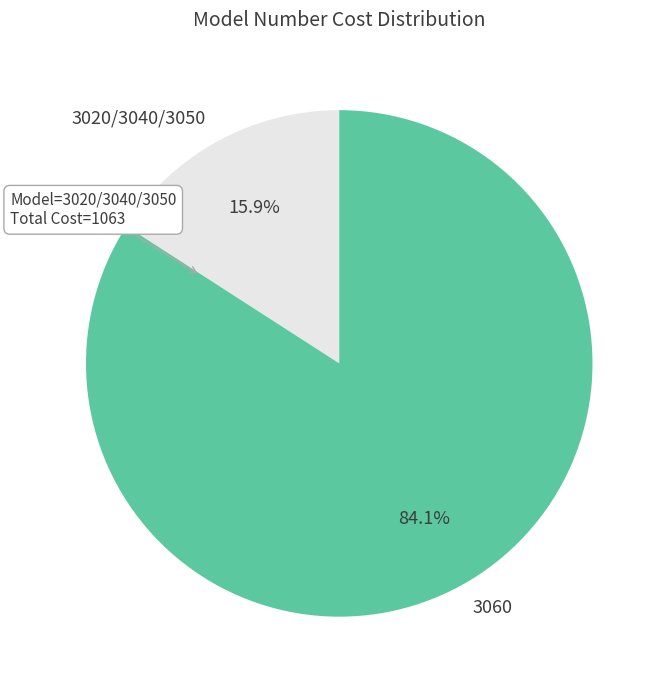

Is there a majority slice in this chart?

Yes